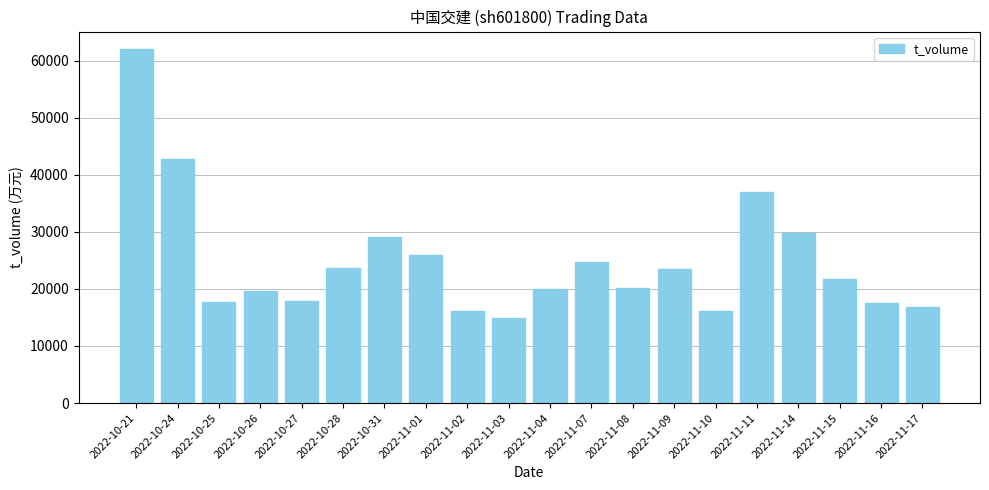

What is the change in value from 2022-10-26 to 2022-11-08?

+544